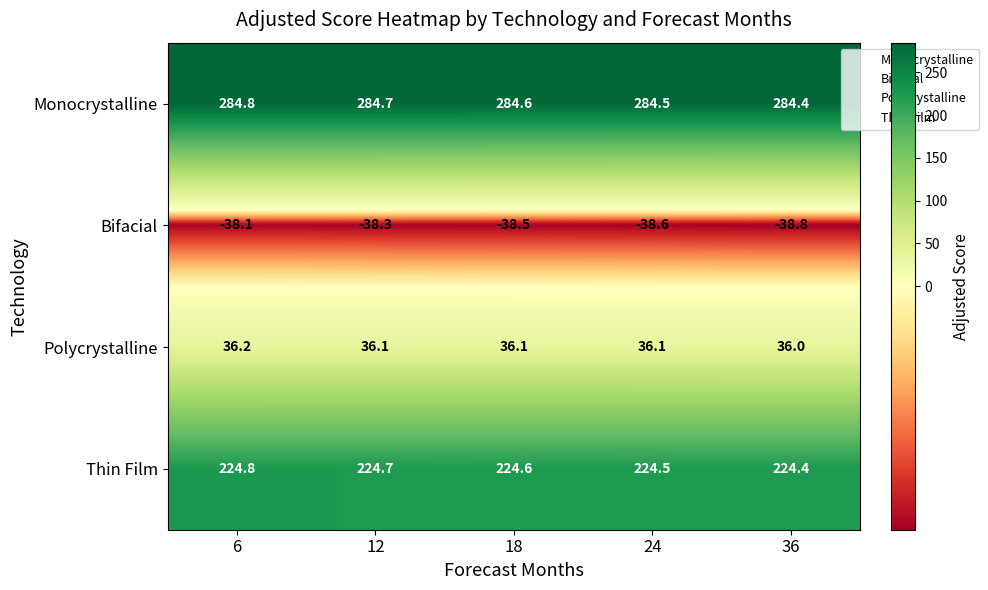

What is the spread (max minus min) of values at 24?

323.1